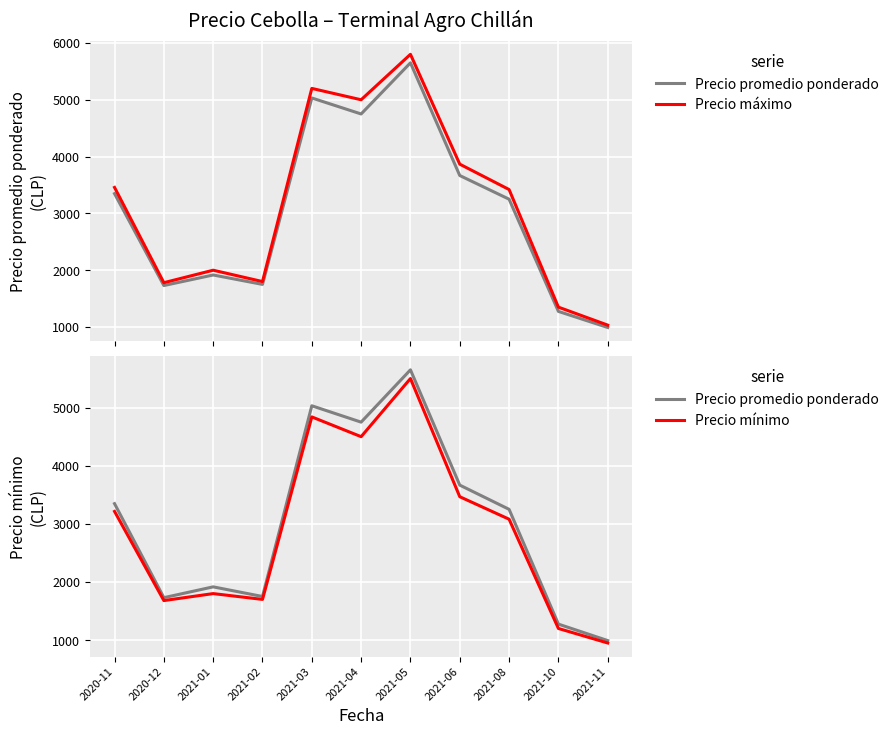

What are all the series names shown in the legend?

Precio promedio ponderado, Precio máximo, Precio mínimo